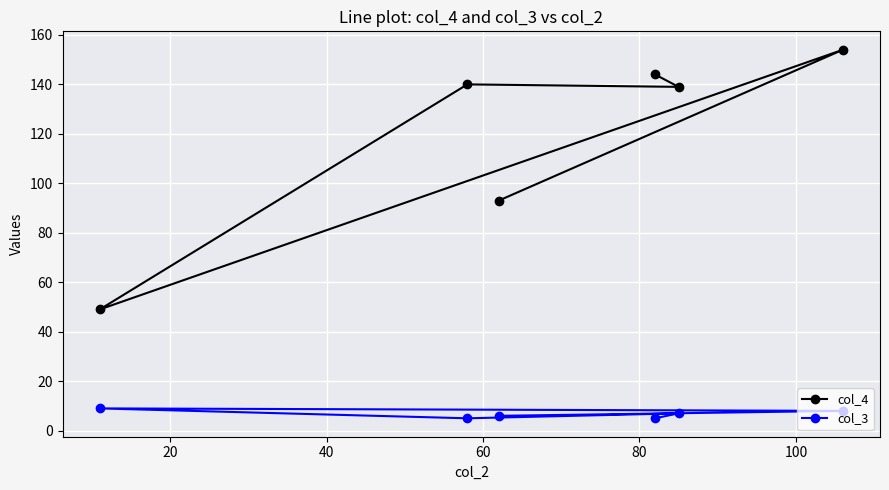

What is the sum of all col_3 values?

40